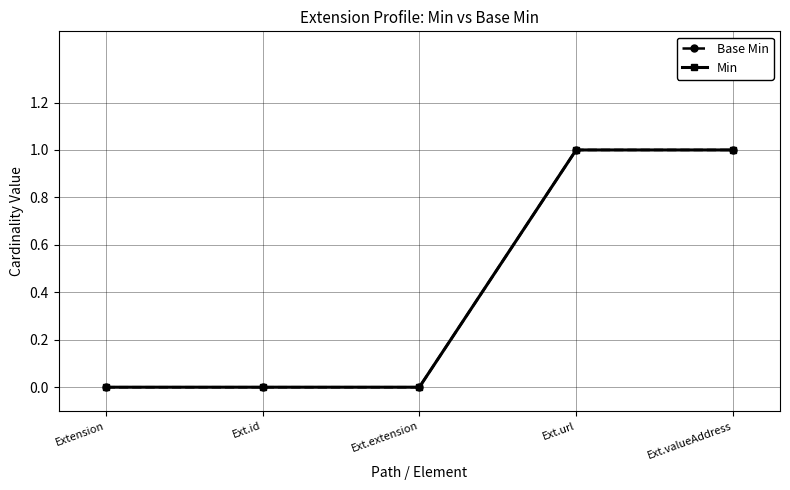

Reading left to right, transcribe all the data shown in this chart.

Base Min: 0	0	0	1	1
Min: 0	0	0	1	1